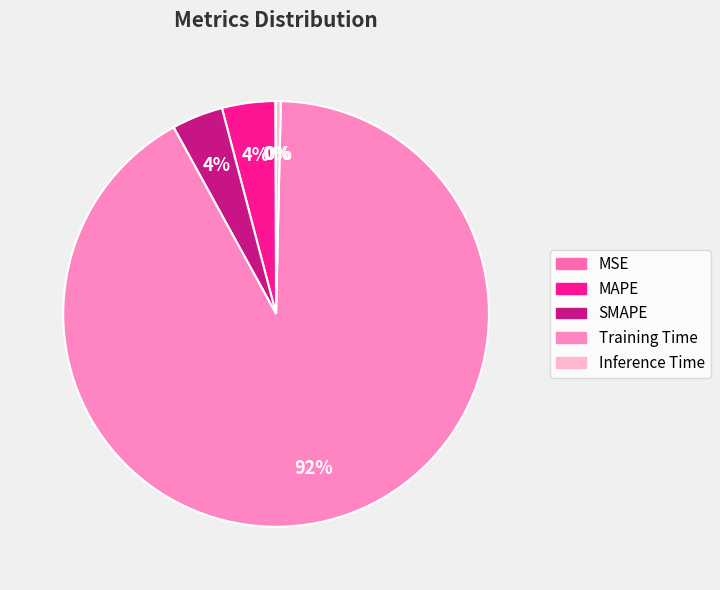

What portion of the pie excludes MSE?

99.9%